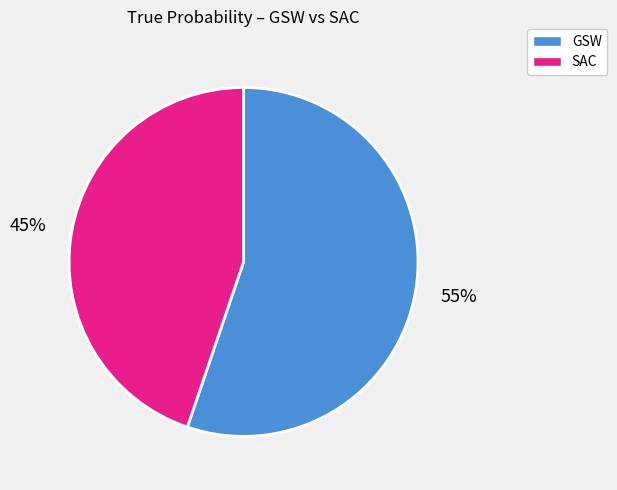

Does any single category account for the majority?

Yes